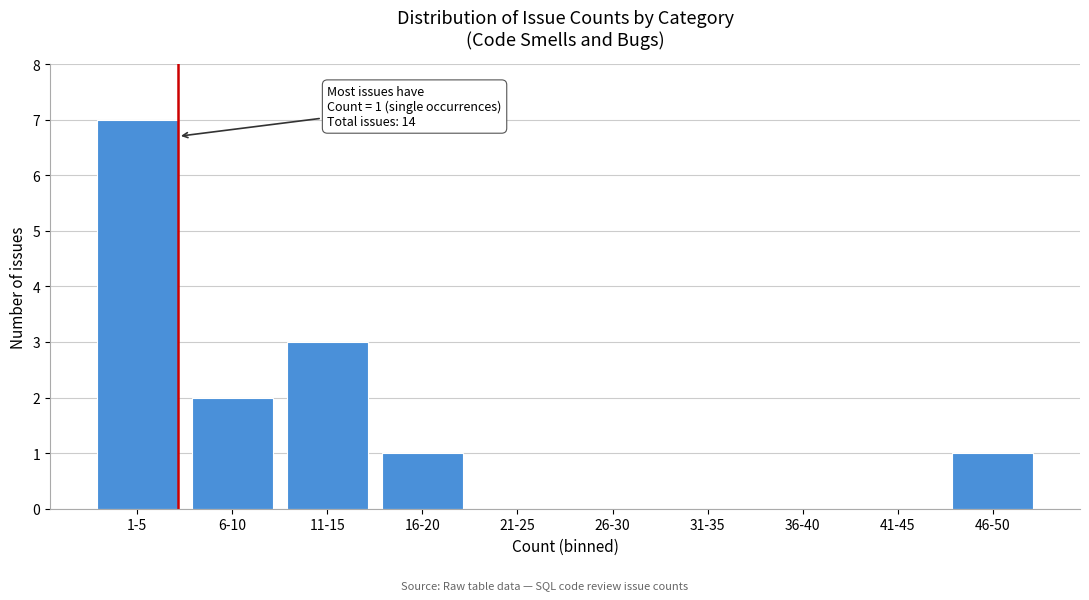

Reading right to left, transcribe all the data shown in this chart.

46-50=1	41-45=0	36-40=0	31-35=0	26-30=0	21-25=0	16-20=1	11-15=3	6-10=2	1-5=7